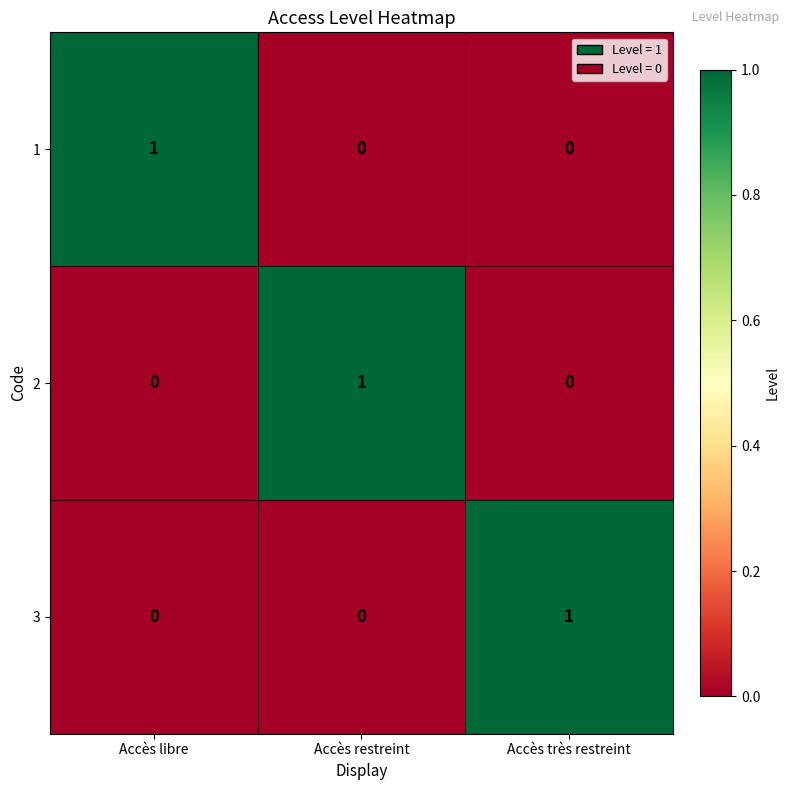

Is the value of 3 at Accès très restreint greater than the value of 2 at Accès libre?

Yes